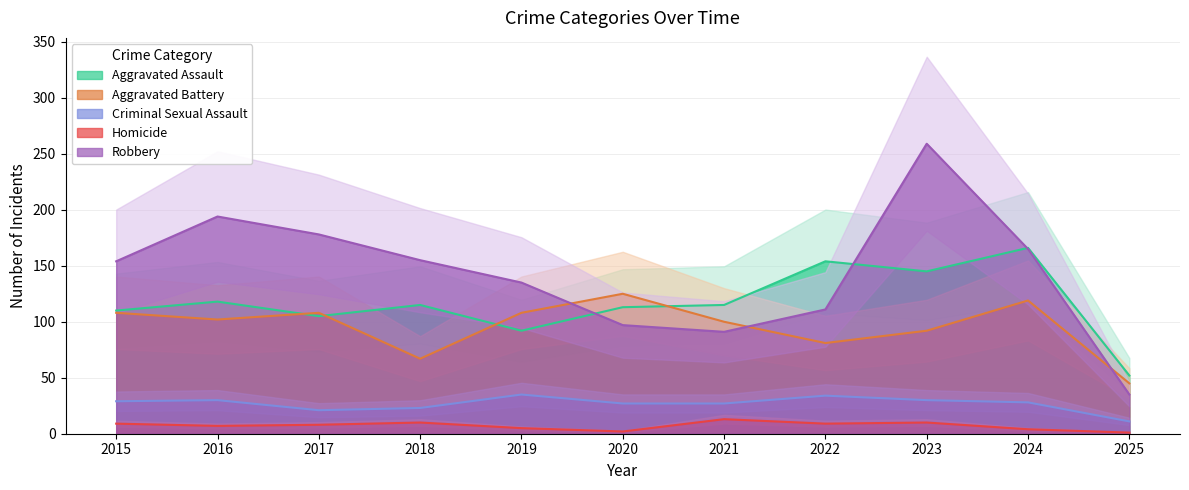

Which series changed the most between 2016 and 2022?

Robbery